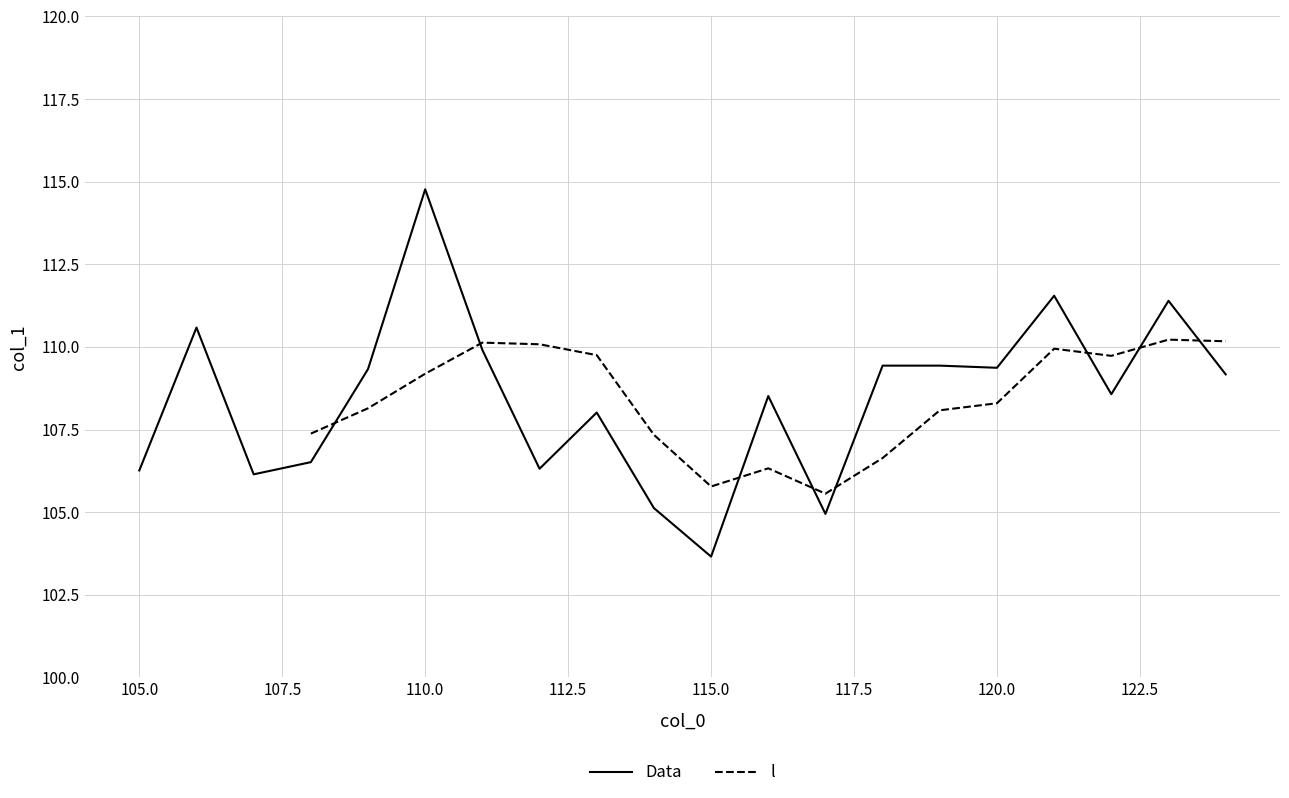

Reading left to right, extract all data points from this chart.

106.3	110.6	106.1	106.5	109.3	114.8	109.9	106.3	108.0	105.1	103.7	108.5	104.9	109.4	109.4	109.4	111.5	108.6	111.4	109.2